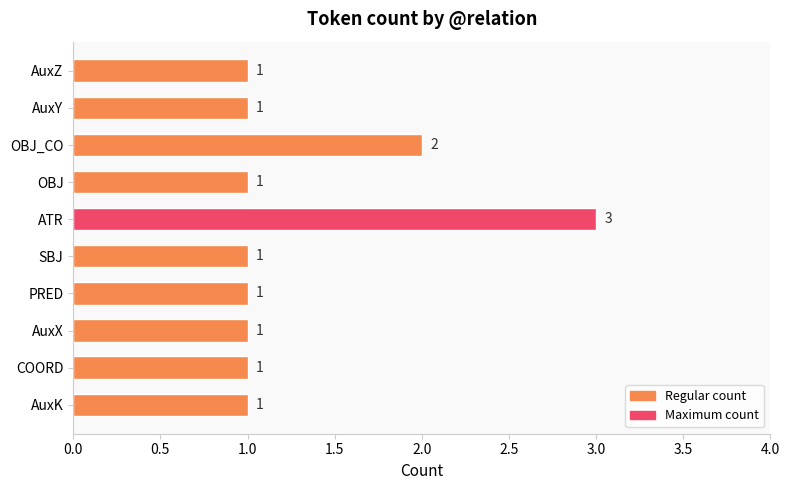

Reading top to bottom, what are all the values shown in this chart?

1	1	2	1	3	1	1	1	1	1